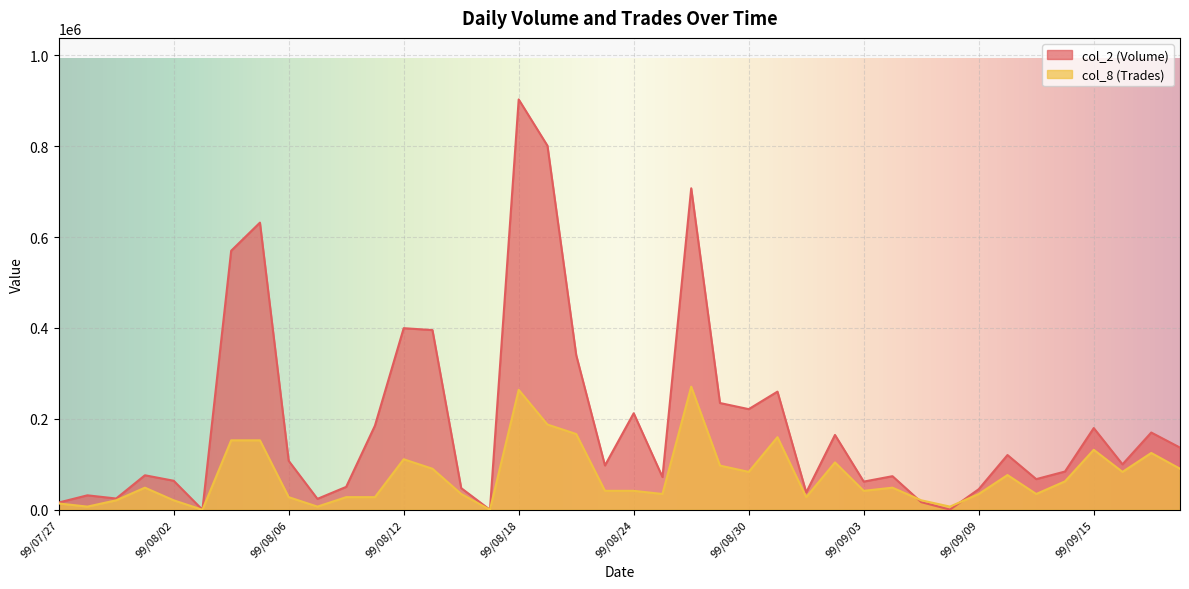

What is the label of the 11th point from the left?

99/08/10